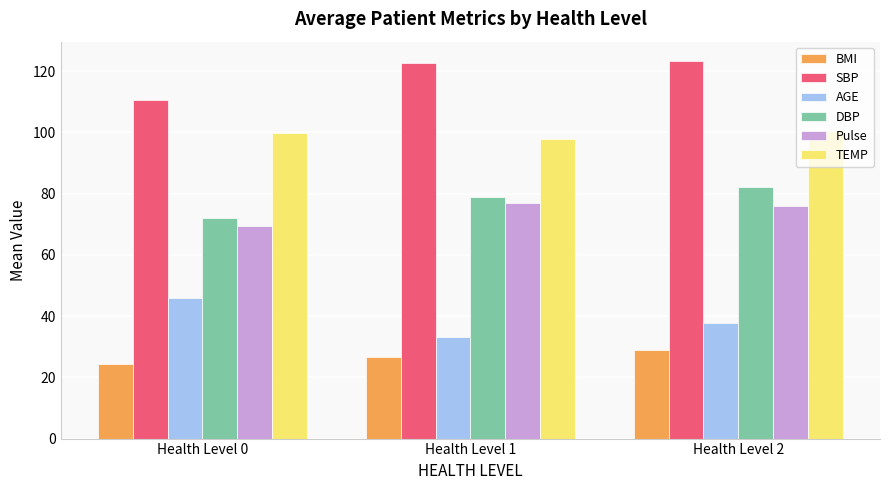

At which category is the sum across all series the highest?

Health Level 2